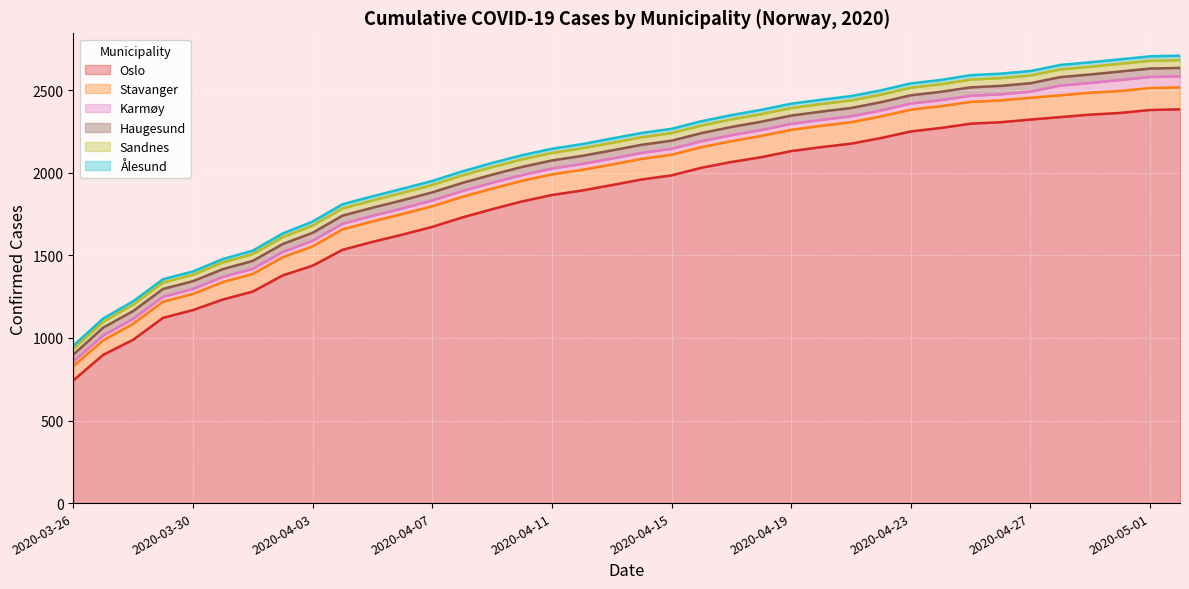

What is the label of the 15th point from the right?

2020-04-18